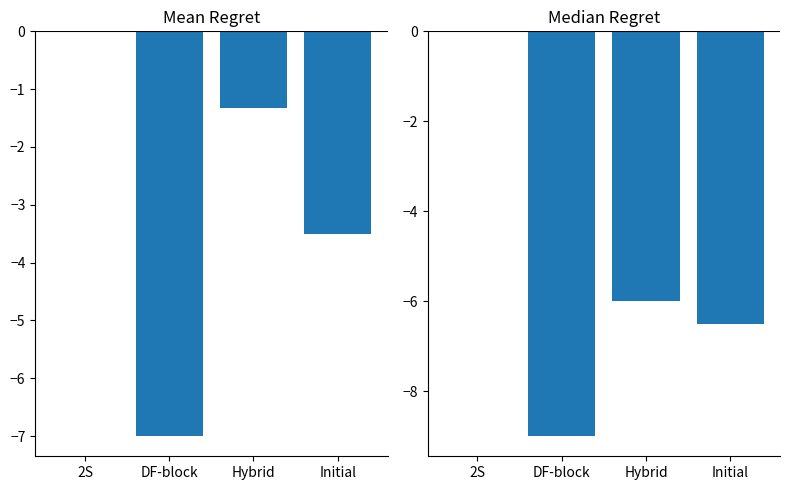

Which series has the largest total across all categories?

rssi_mean